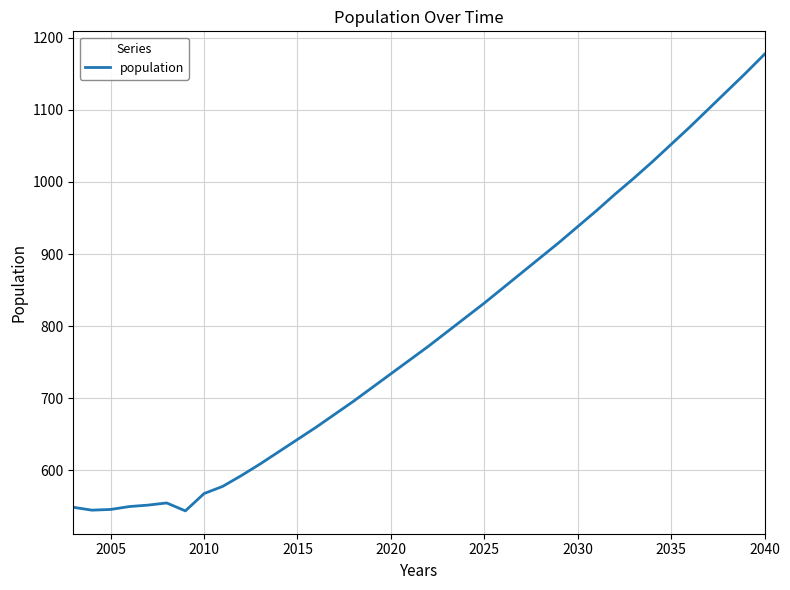

What is the minimum value shown in the chart?

544